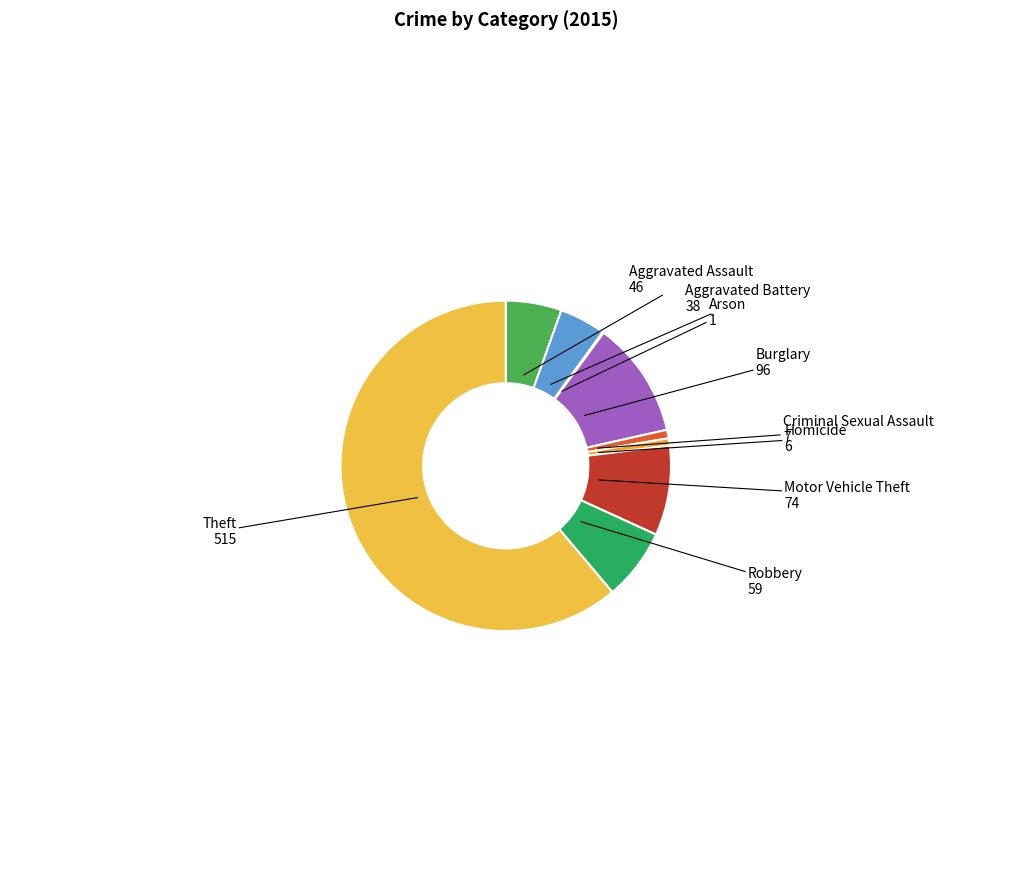

What is the largest slice in the pie chart?

Theft